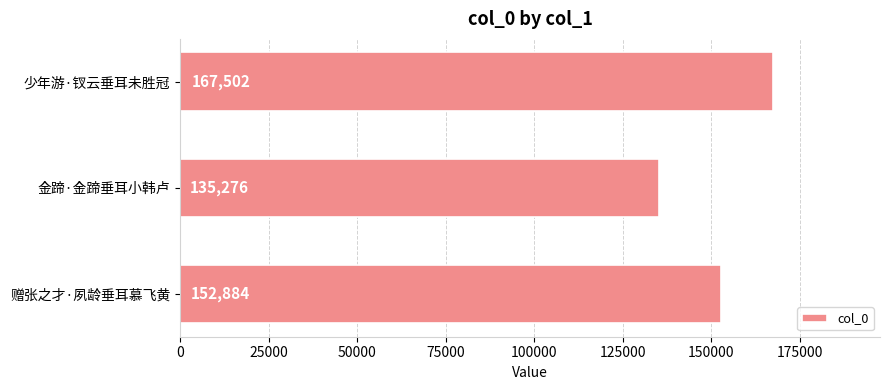

Between 金蹄·金蹄垂耳小韩卢 and 少年游·钗云垂耳未胜冠, which is larger?

少年游·钗云垂耳未胜冠